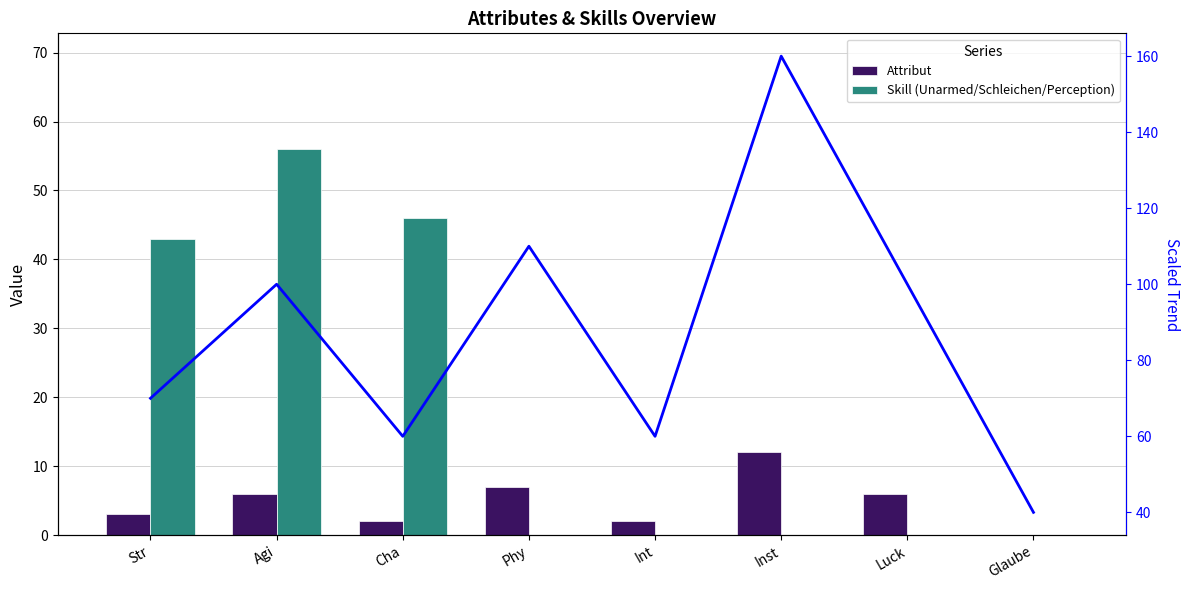

List the labels in order of Trend line value, largest first.

Inst, Phy, Agi, Luck, Str, Cha, Int, Glaube